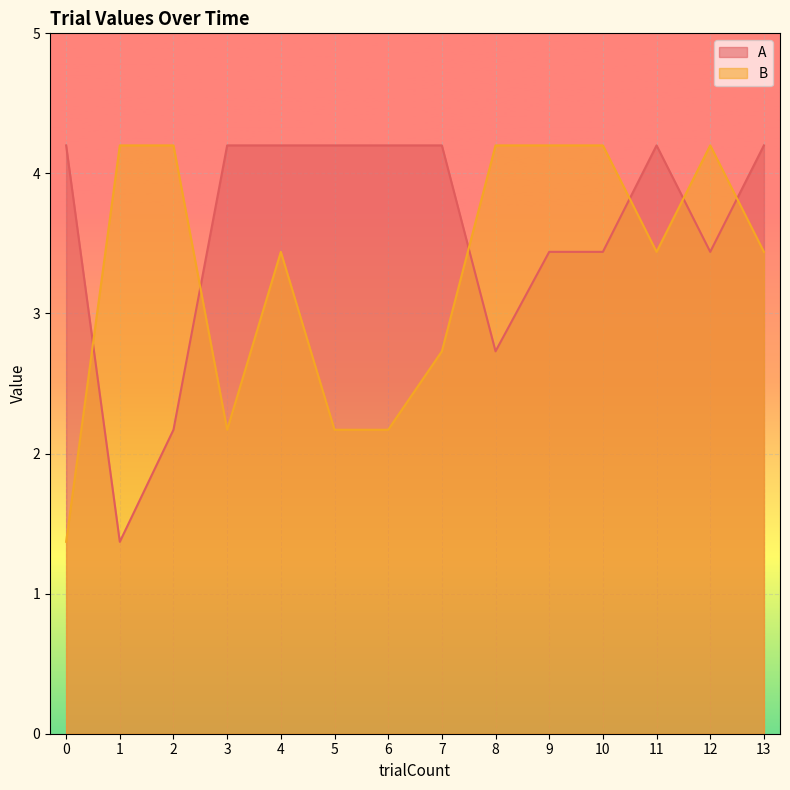

What is the difference between the maximum and minimum values in the A series?

2.8